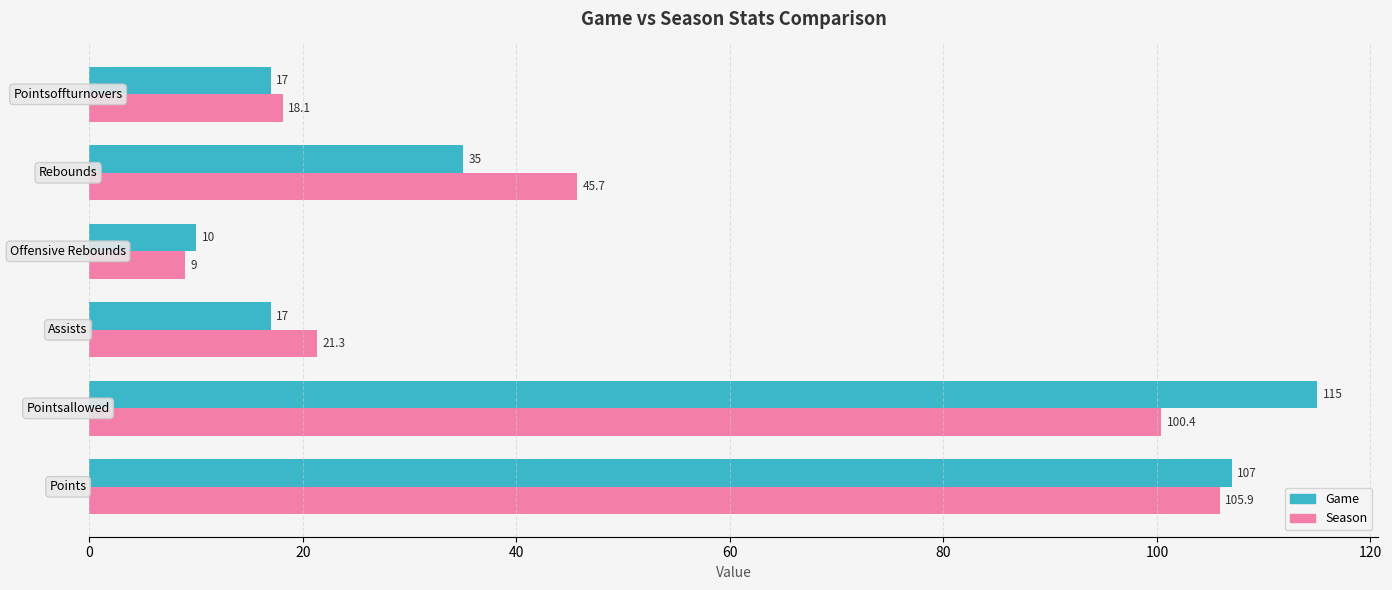

Rank the series by their average value, from lowest to highest.

Season, Game